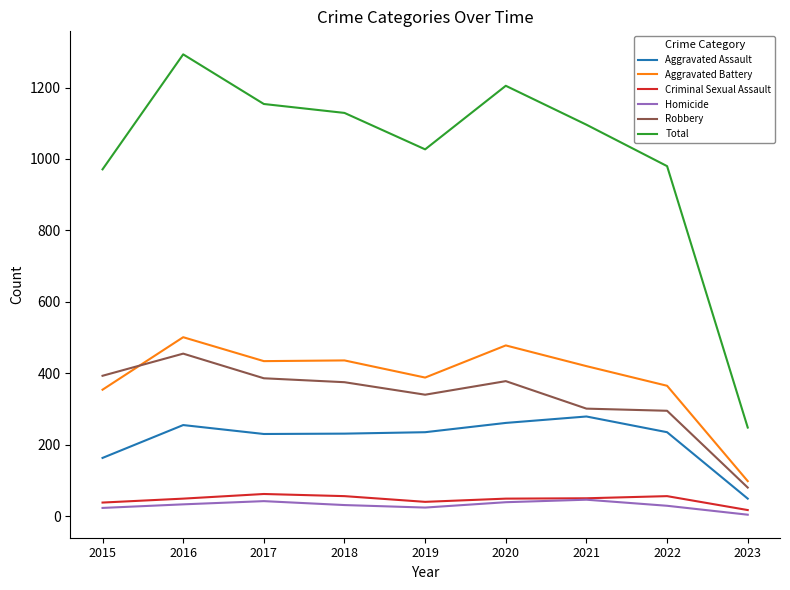

How many distinct data groups are displayed?

6